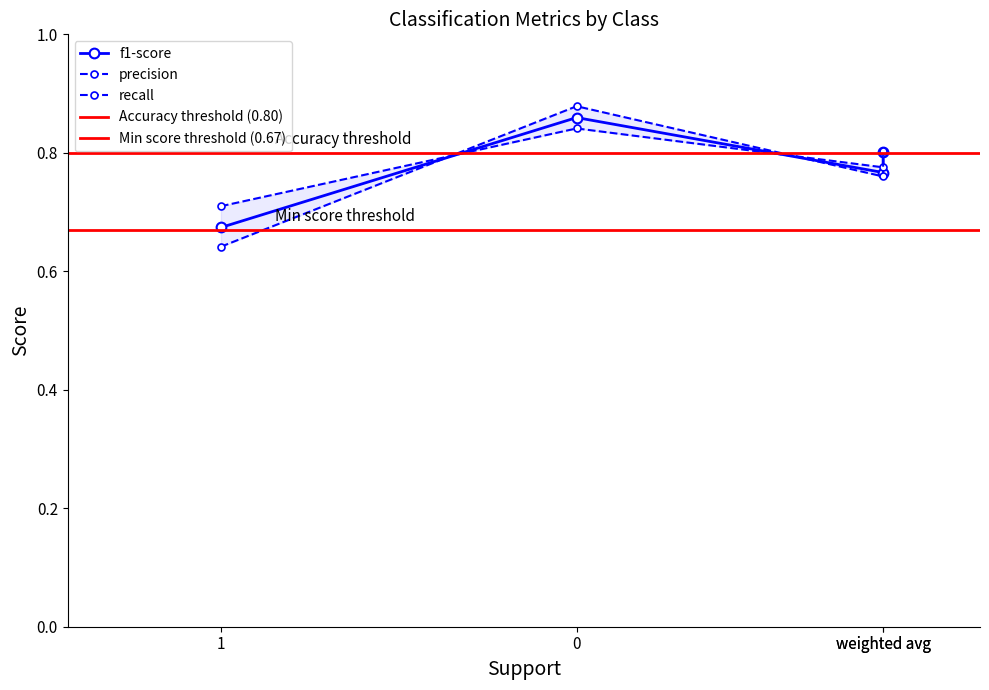

Which series has the largest total across all categories?

precision